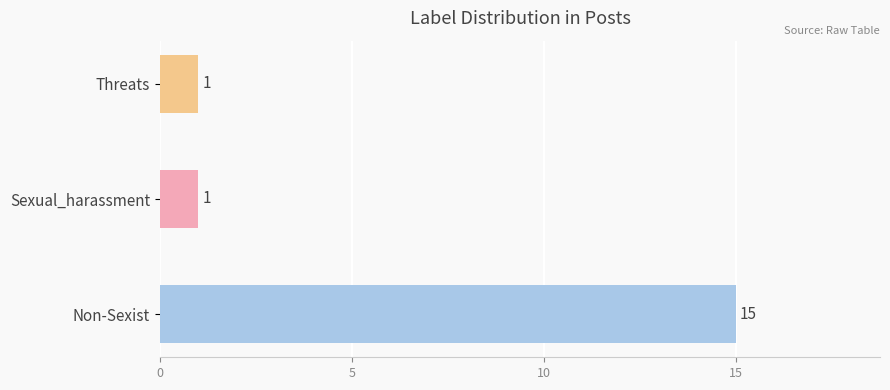

Are the bars horizontal?

Yes